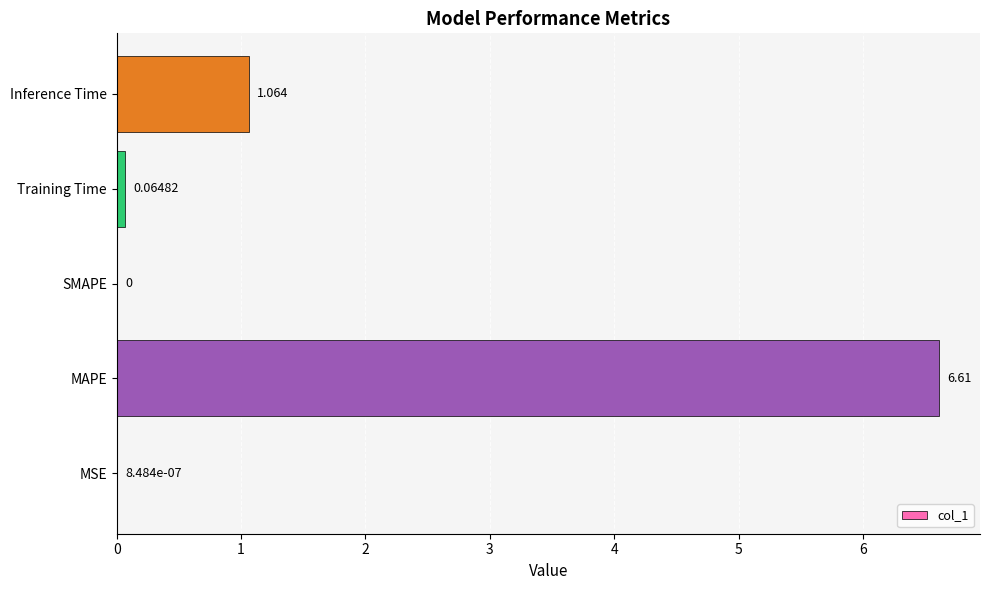

Where is the data nearest to the value 3?

Inference Time